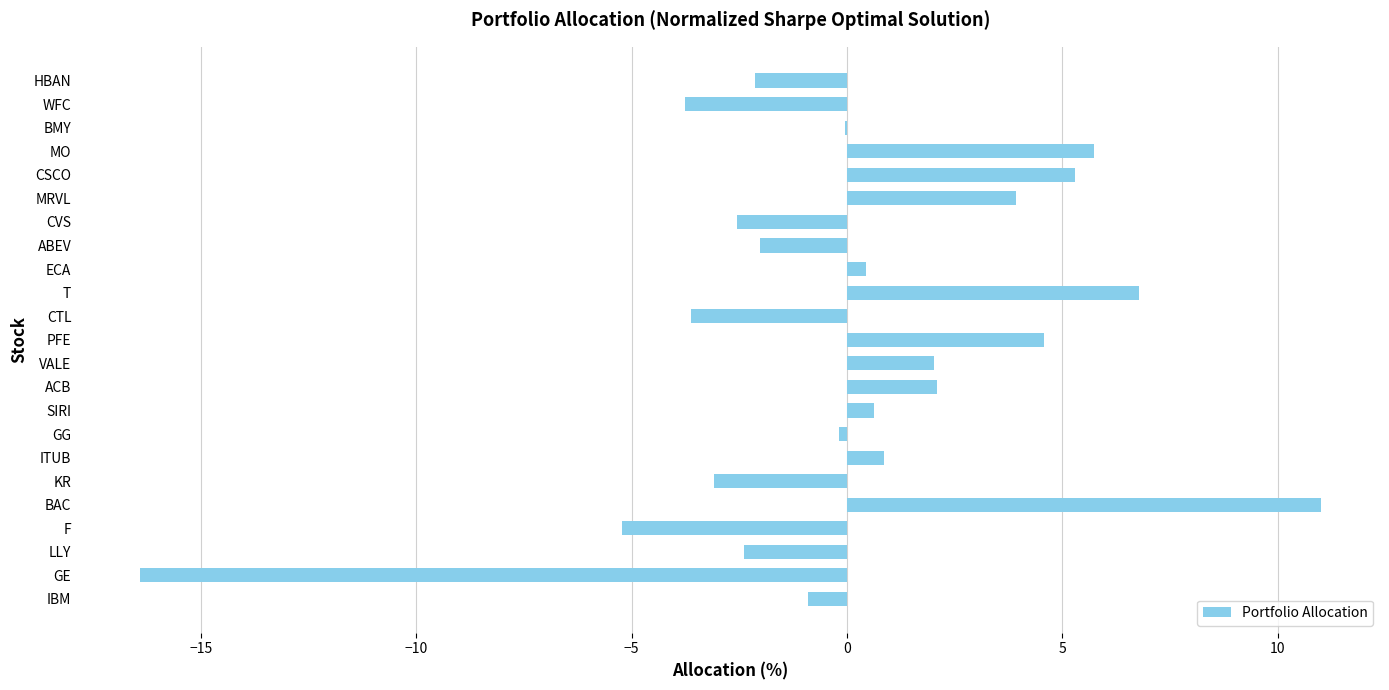

How many distinct data groups are displayed?

1